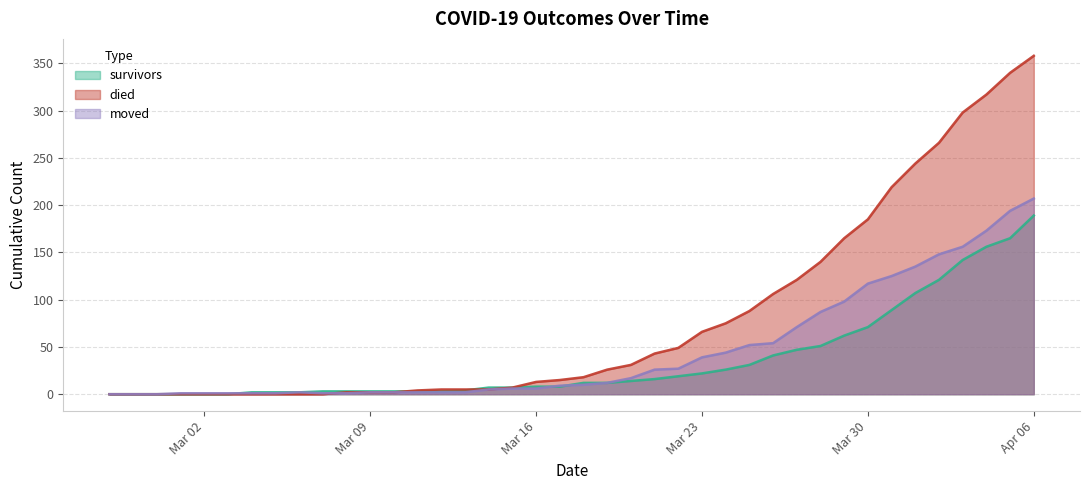

Rank the series at 2020-03-18 from lowest to highest value.

moved, survivors, died